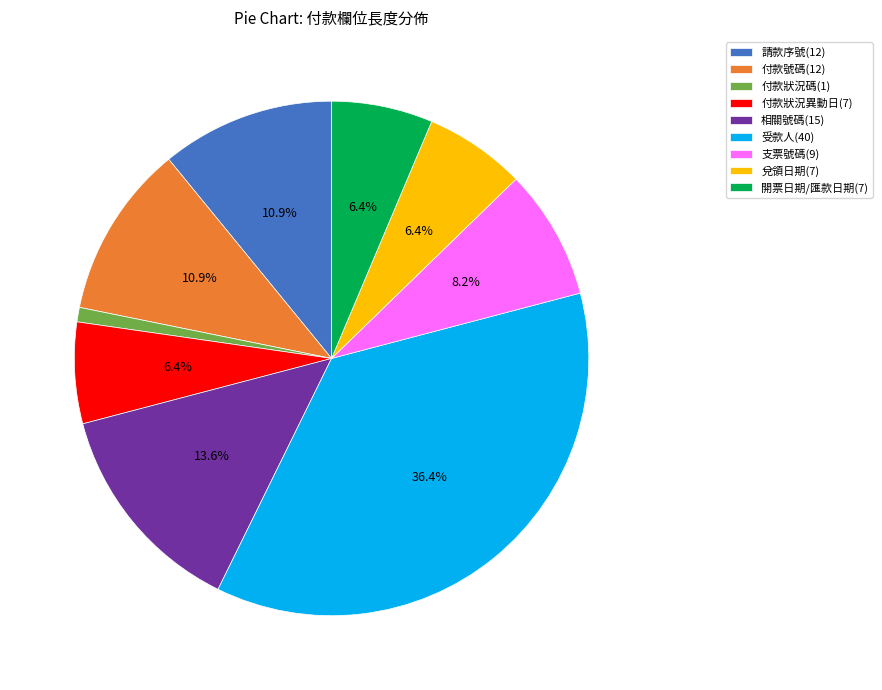

What is the smallest slice in the pie chart?

付款狀況碼(1)